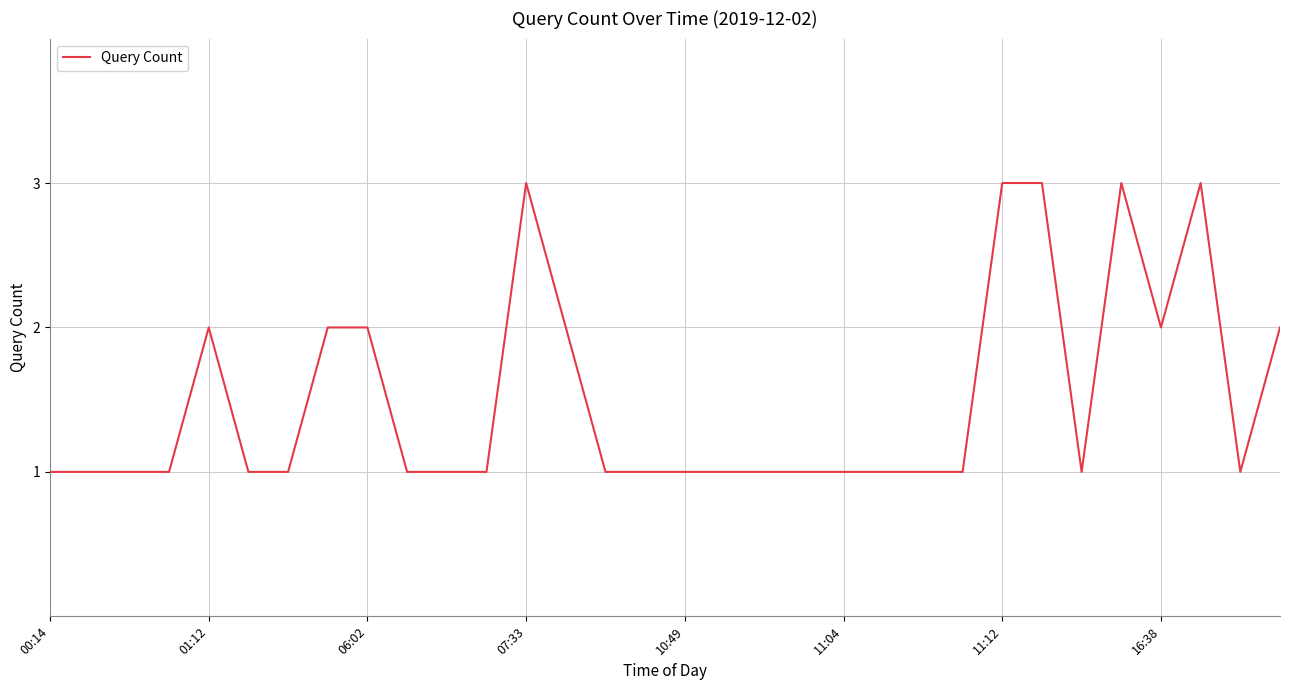

What is the maximum value shown in the chart?

3